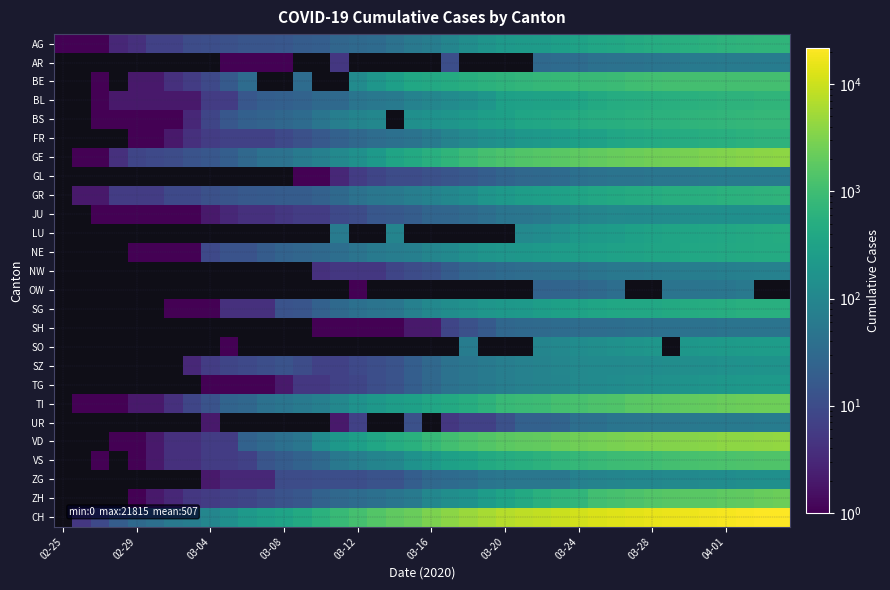

Count the number of categories in the chart.

40